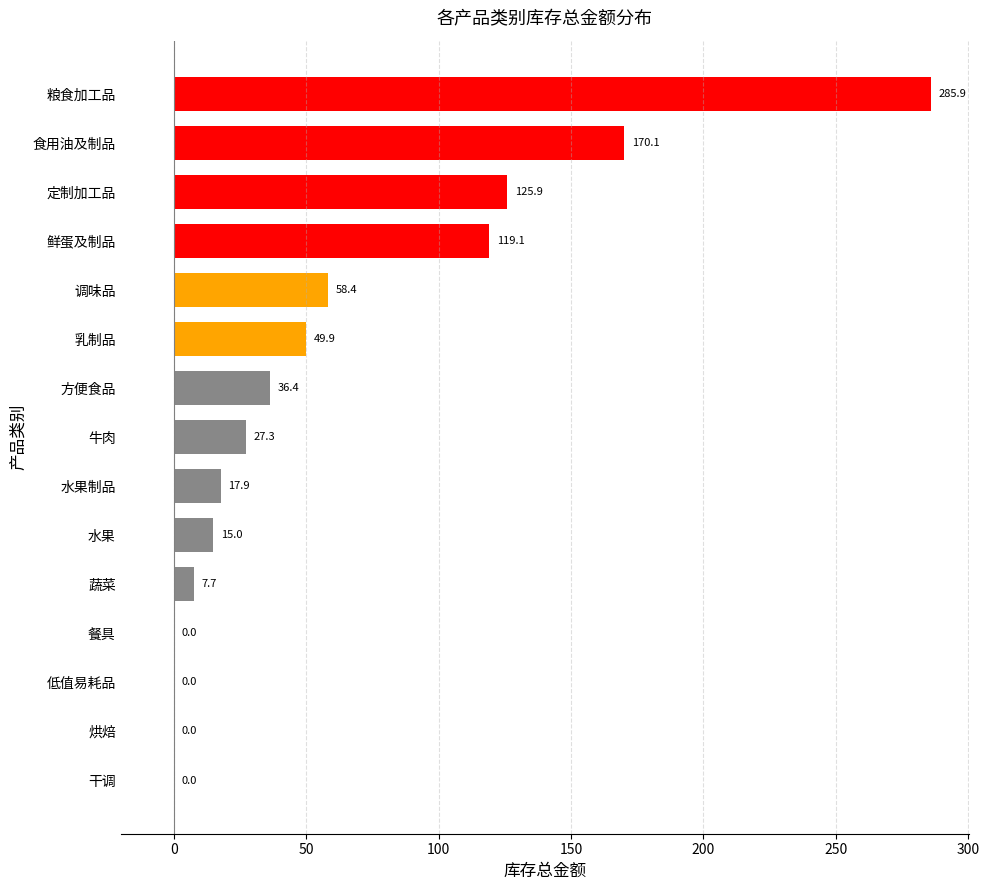

What is the sum of all values?

913.5